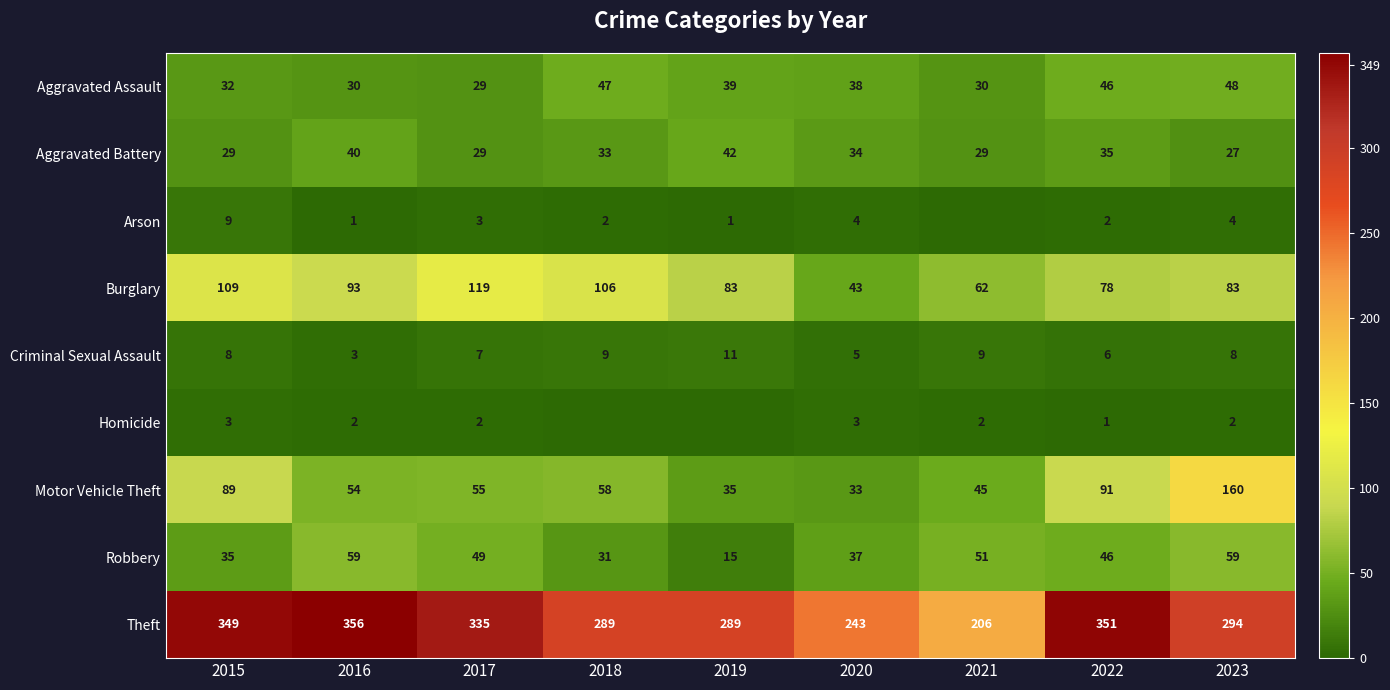

Which series changed the most between 2016 and 2017?

Burglary